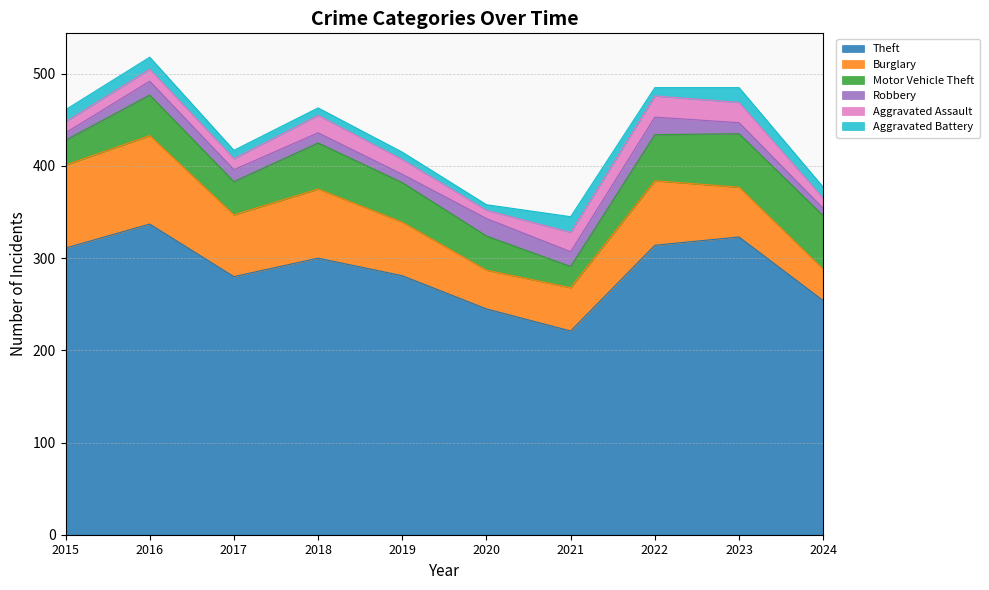

What is the sum of all Theft values?

2866